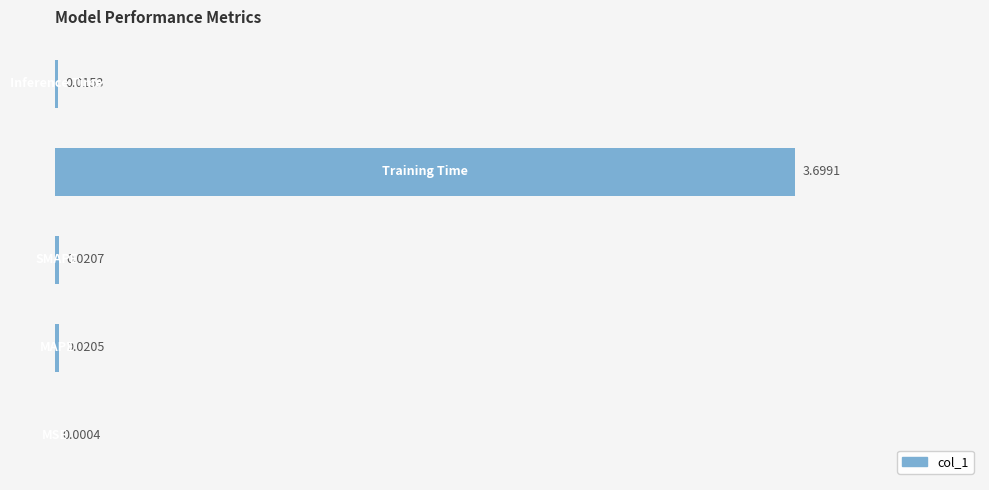

How many data points does each series have?

5